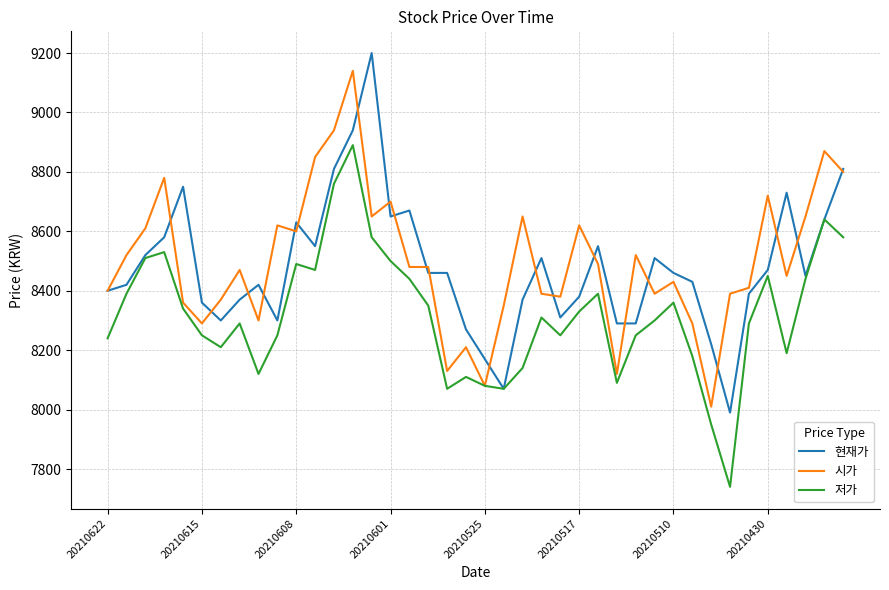

What is the difference between the maximum and minimum values in the 시가 series?

1130